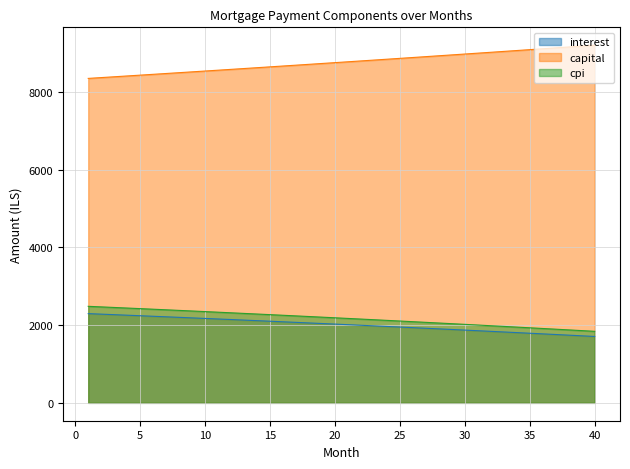

What is the difference between the maximum and minimum values in the cpi series?

643.6